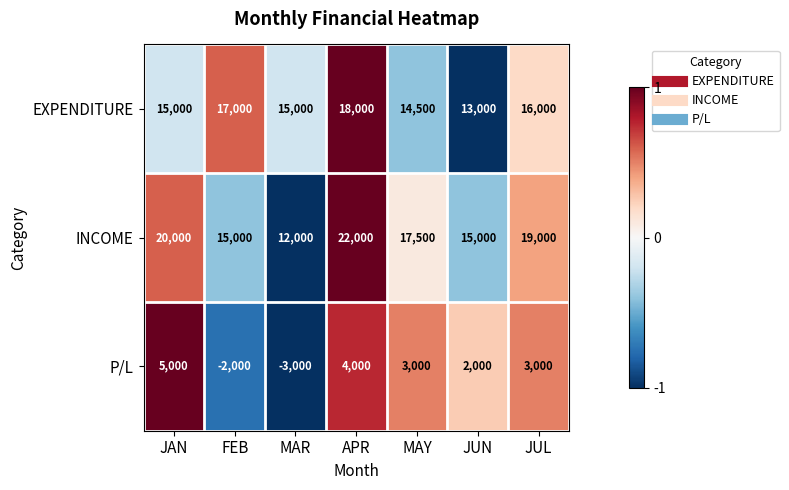

Reading left to right, transcribe all the data shown in this chart.

EXPENDITURE: 15000	17000	15000	18000	14500	13000	16000
INCOME: 20000	15000	12000	22000	17500	15000	19000
P/L: 5000	-2000	-3000	4000	3000	2000	3000